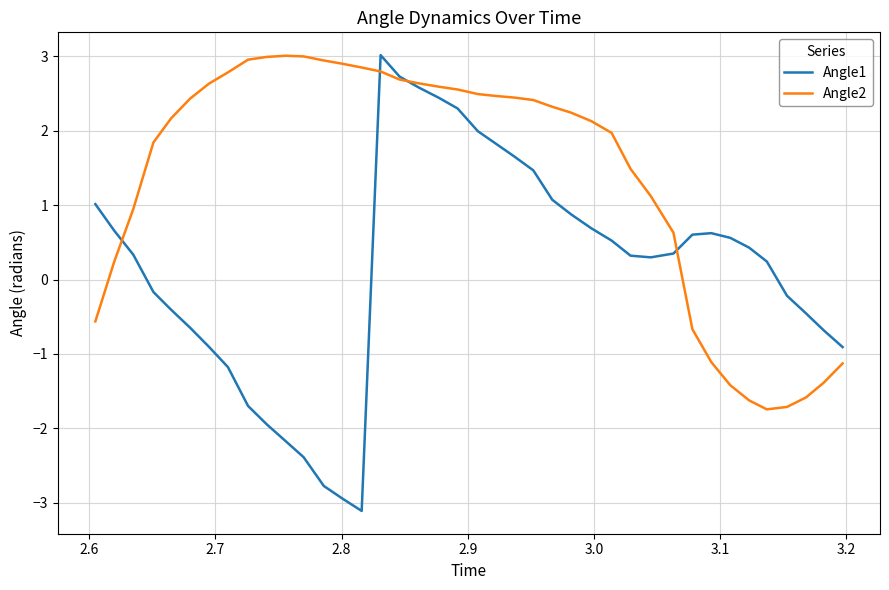

Which series has the widest spread of values?

Angle1